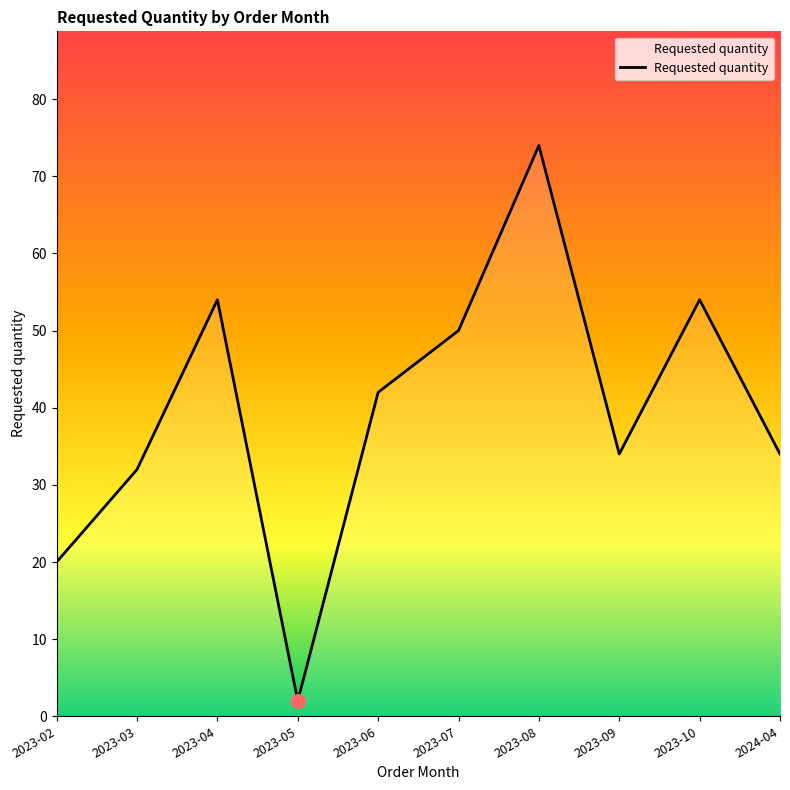

What is the greatest value displayed?

74